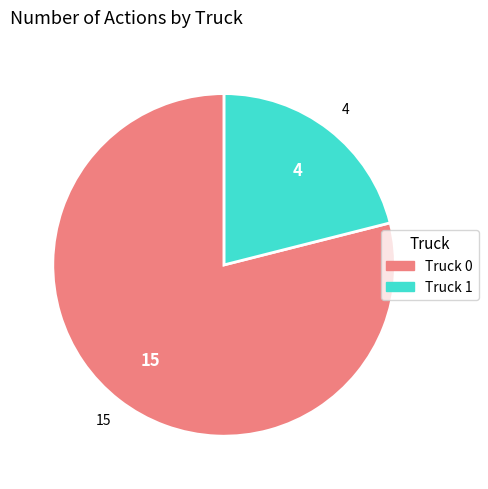

Does Truck 0 account for over 50% of the chart?

Yes